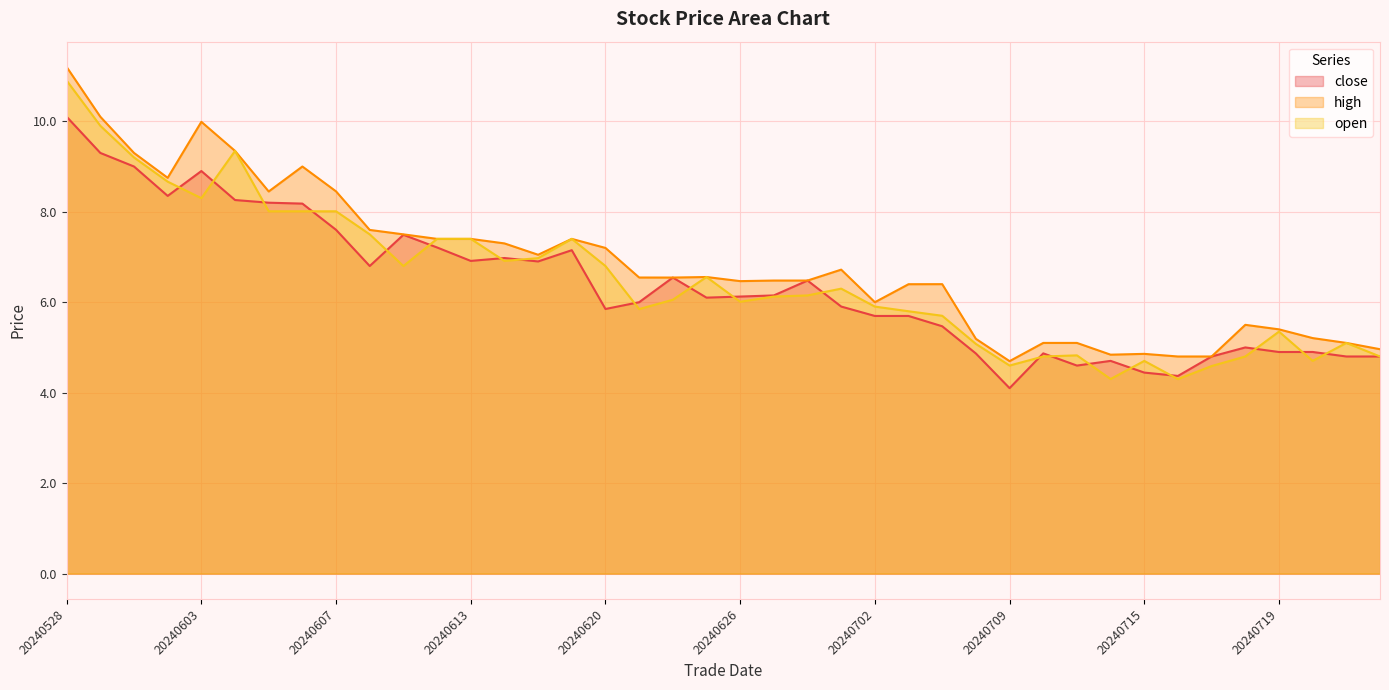

True or false: high and close intersect in this chart.

False